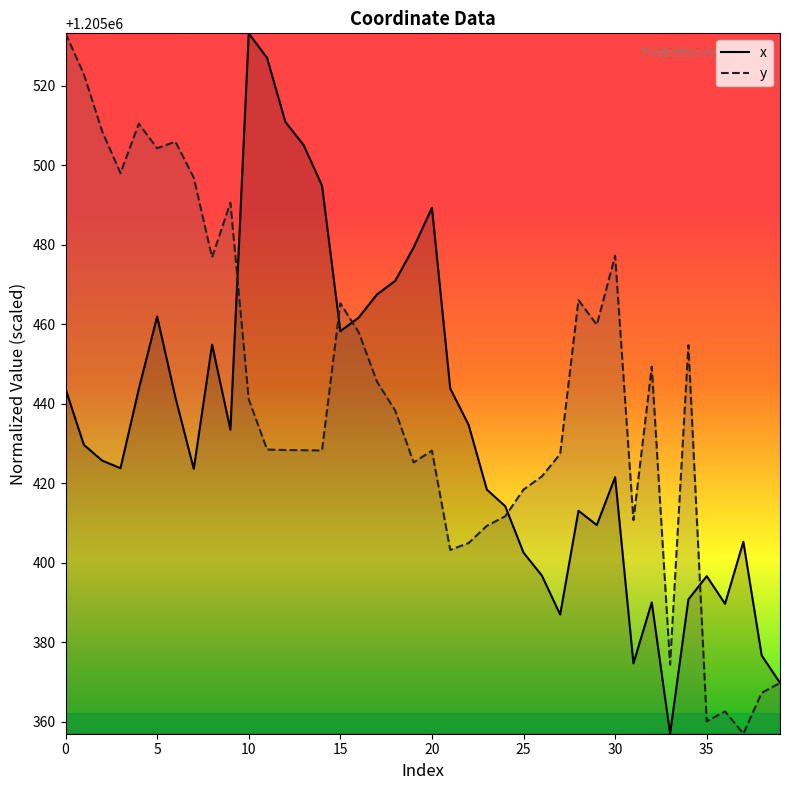

How many lines are shown in the chart?

2